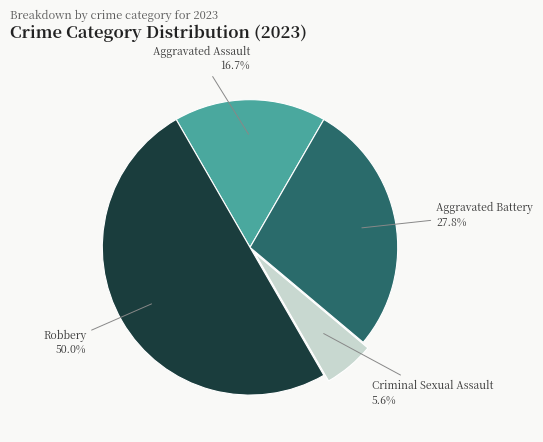

Count the number of slices in the pie.

4